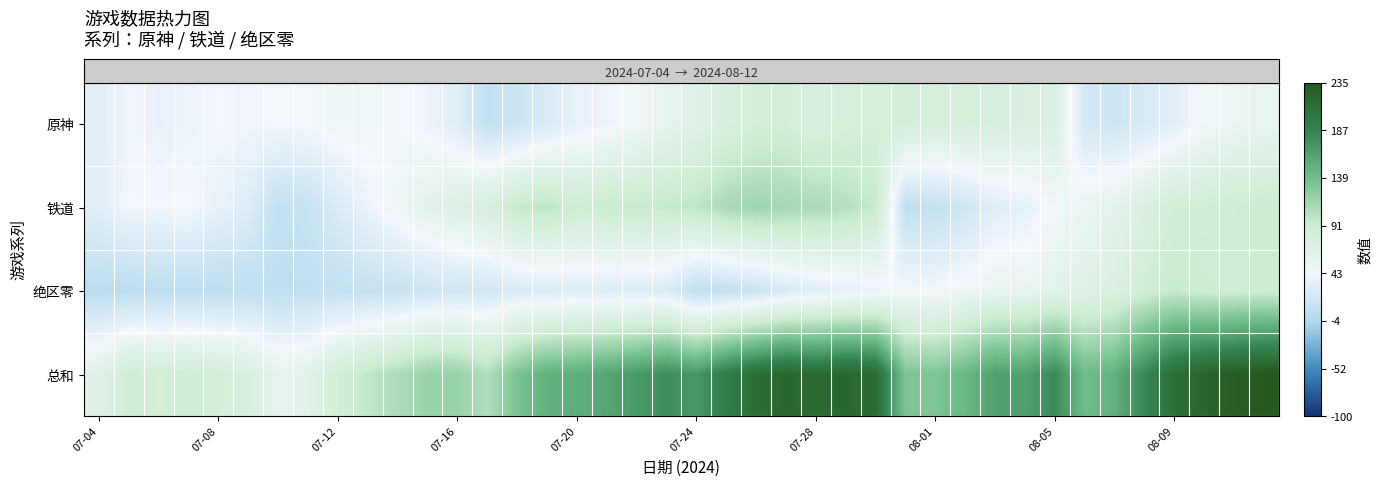

Reading left to right, transcribe all the data shown in this chart.

row_0: 32	42	37	39	43	42	44	44	50	48	45	40	30	9	15	25	36	40	48	58	65	76	82	84	75	80	81	83	80	80	78	74	73	21	16	24	32	46	53	56
row_1: 31	43	43	44	36	28	8	12	25	39	51	63	71	78	94	100	88	92	94	95	99	110	116	112	109	104	94	6	9	17	30	34	46	54	61	73	84	86	87	90
row_2: 3	3	4	4	4	6	6	7	9	10	11	16	18	19	25	26	29	28	27	26	6	8	13	24	30	35	39	44	43	48	56	55	63	66	73	86	94	89	88	89
row_3: 66	88	84	87	83	76	58	63	84	97	107	119	119	106	134	151	153	160	169	179	170	194	211	220	214	219	214	133	132	145	164	163	182	141	150	183	210	221	228	235